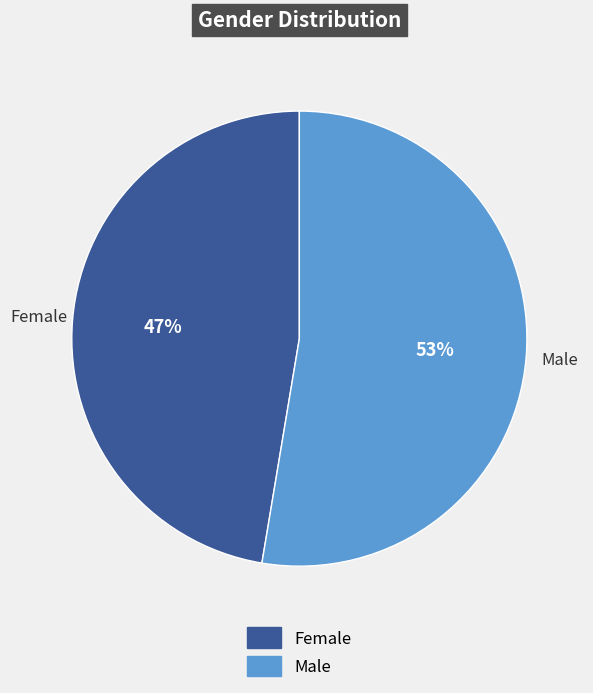

Is it true that Female is 47% of the pie?

True